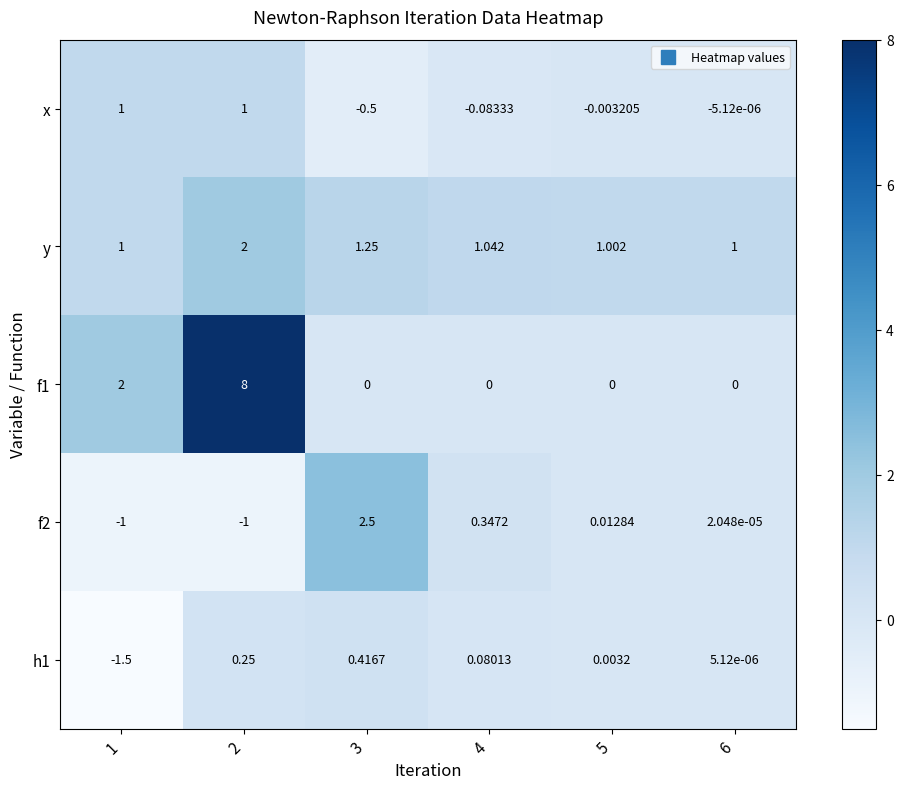

Is the value of y at 6 greater than the value of f2 at 2?

Yes